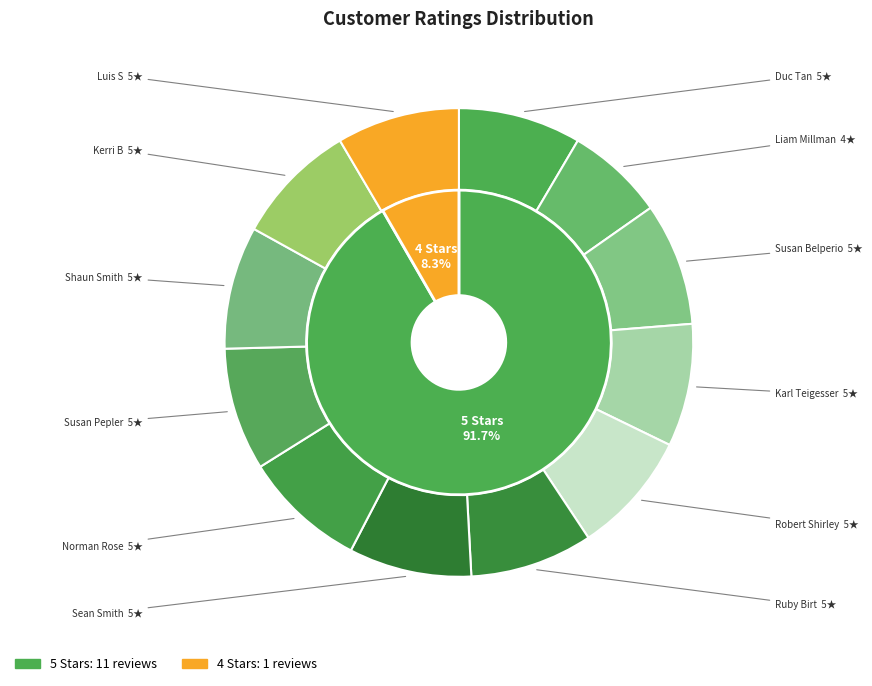

Which slice is the largest?

Duc Tan